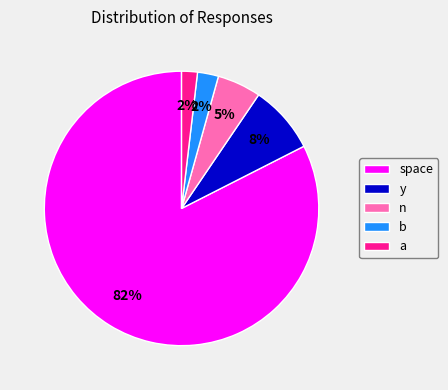

To the nearest percent, what is the difference between the largest and smallest slice percentages?

81%